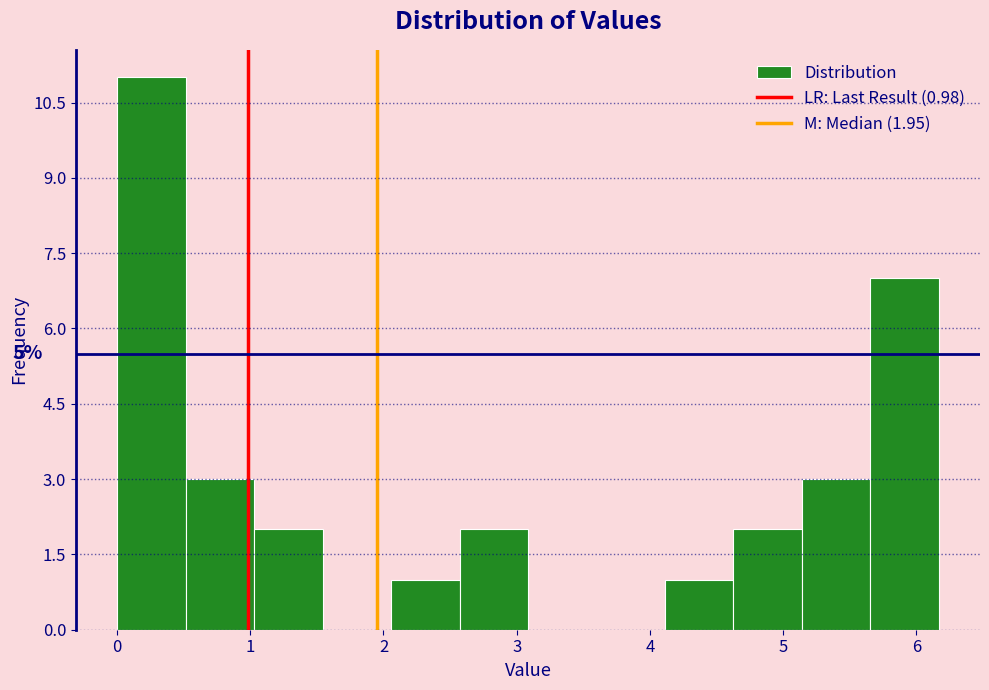

Over which range of the x-axis is the bar tallest?

0.0 to 0.5